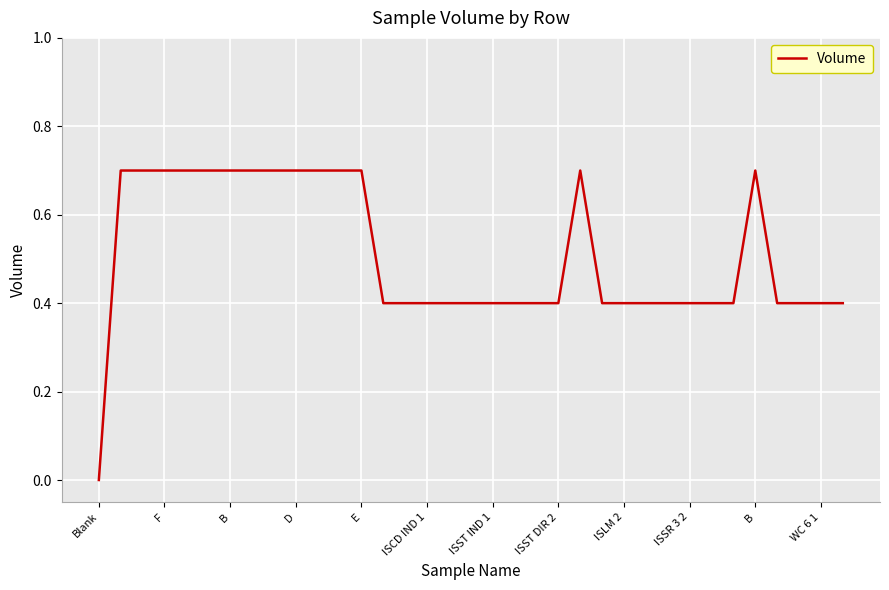

What is the greatest value displayed?

0.7